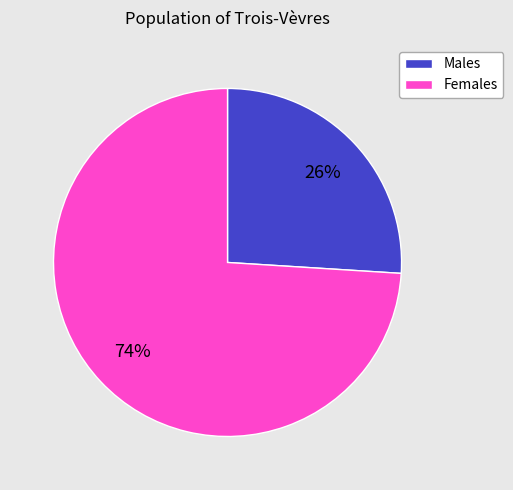

To the nearest percent, what is the difference between the largest and smallest slice percentages?

48%